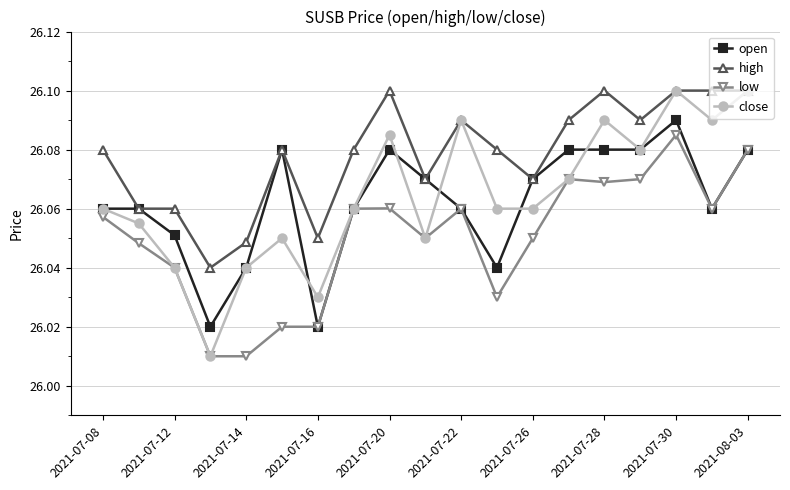

At how many categories does at least one series exceed 26?

19